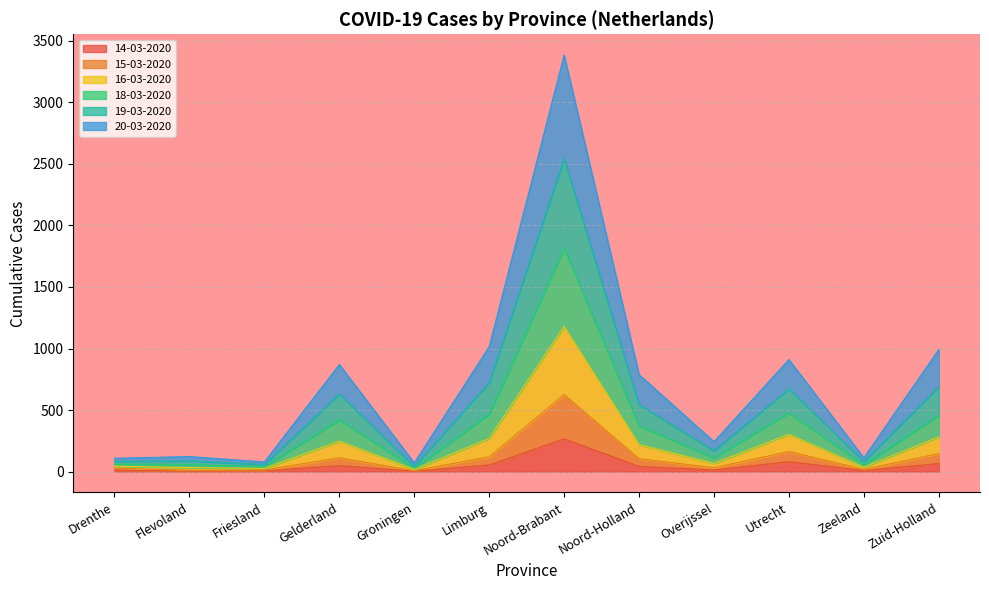

At which category is the sum across all series the highest?

Noord-Brabant